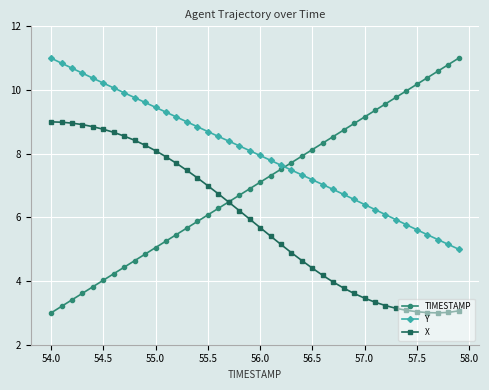

Which series has the largest range (max minus min)?

TIMESTAMP